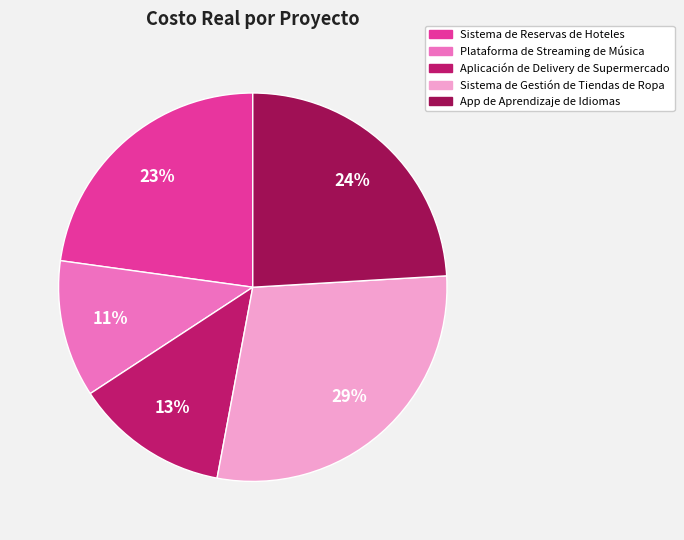

What is the smallest slice in the pie chart?

Plataforma de Streaming de Música